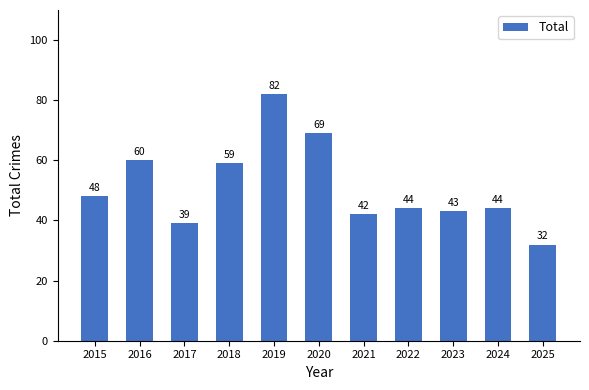

At which label is the value closest to 57?

2018